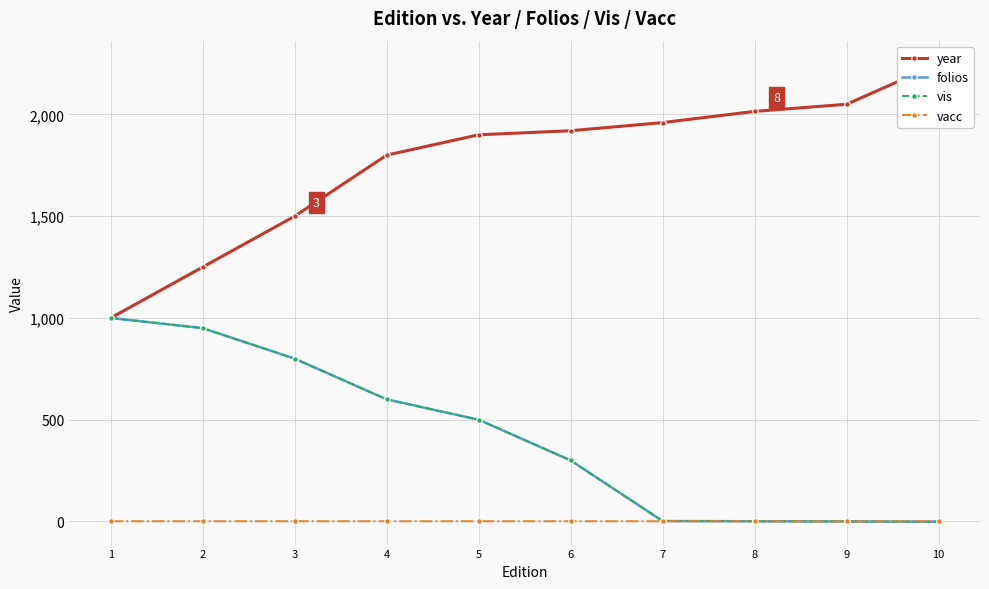

At which category is the sum across all series the highest?

2